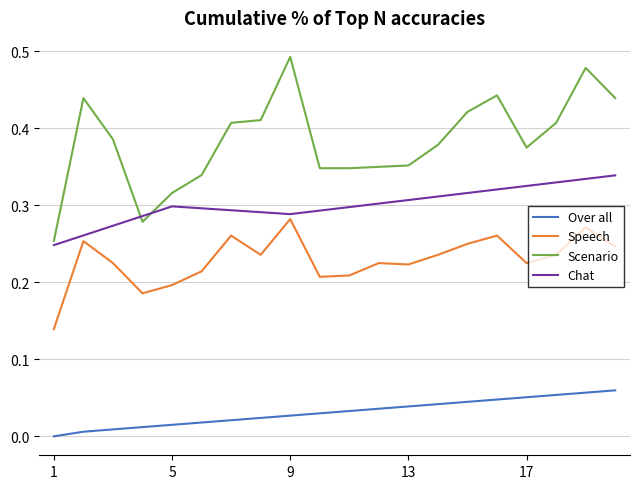

Which series has the largest total across all categories?

Scenario